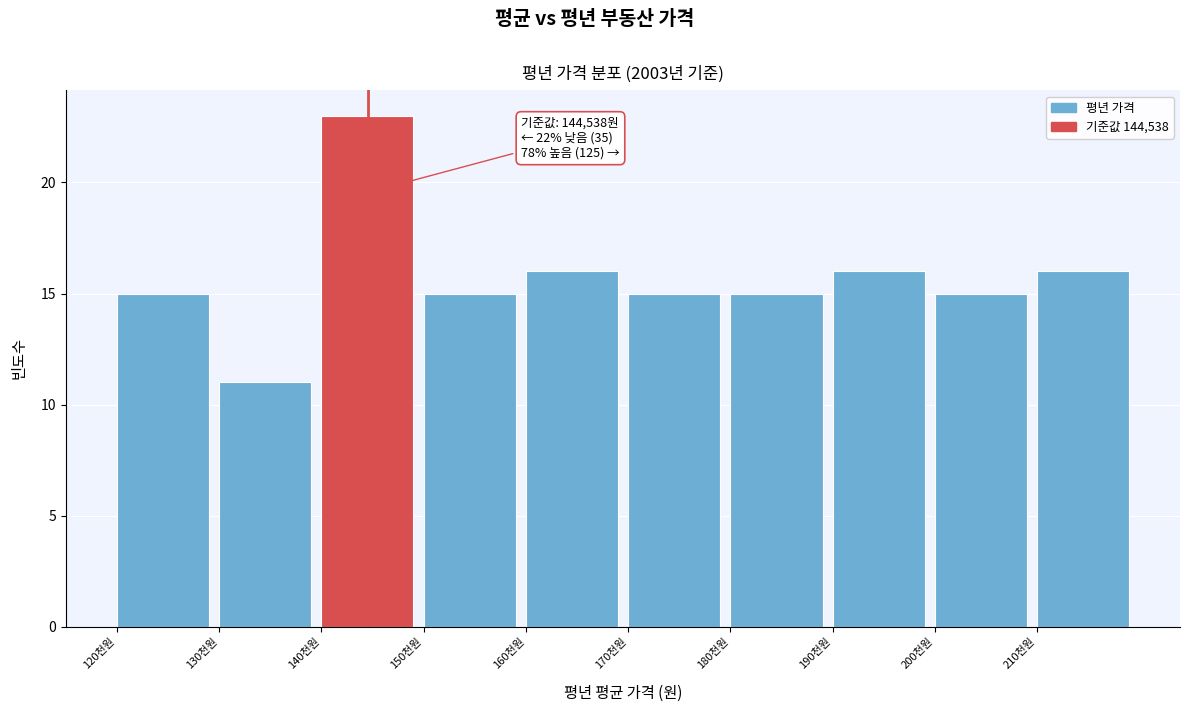

Reading right to left, transcribe all the data shown in this chart.

16	15	16	15	15	16	15	23	11	15